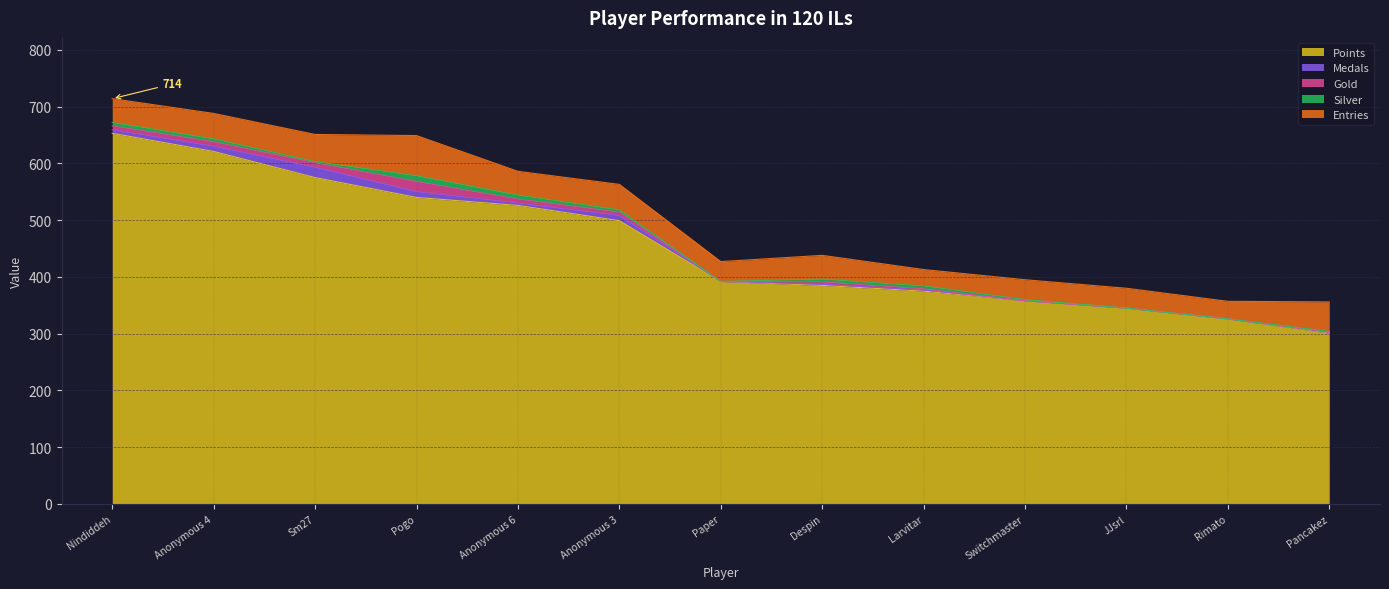

How many lines are shown in the chart?

5